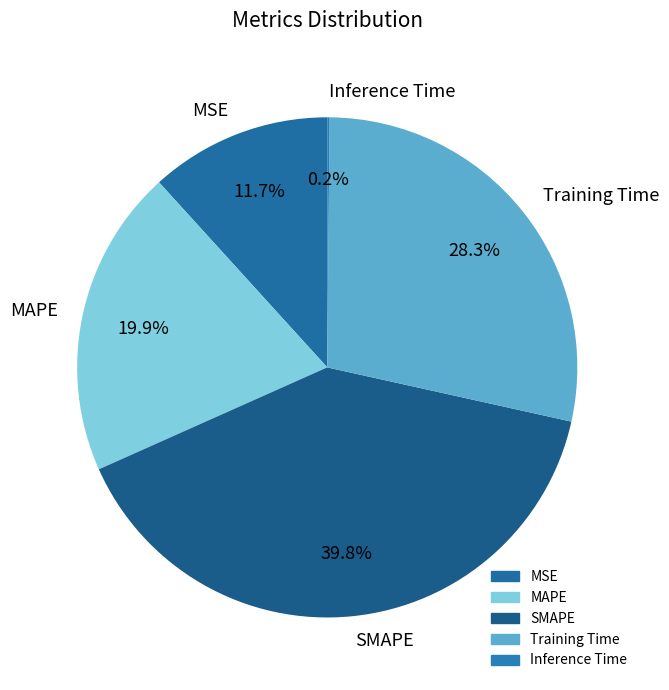

To the nearest percent, what is the difference between the largest and smallest slice percentages?

40%